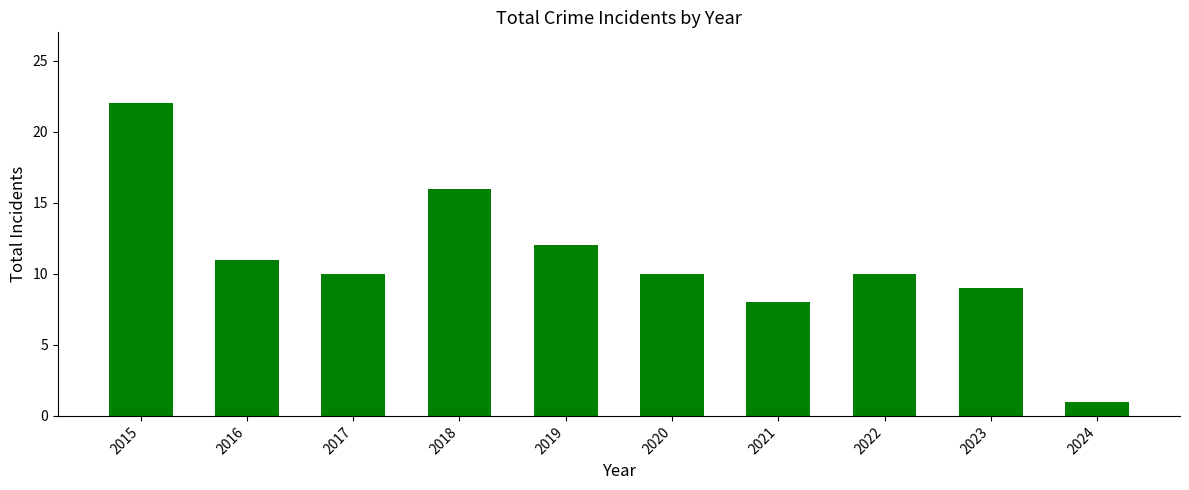

What is the value of the 2nd bar from the left?

11